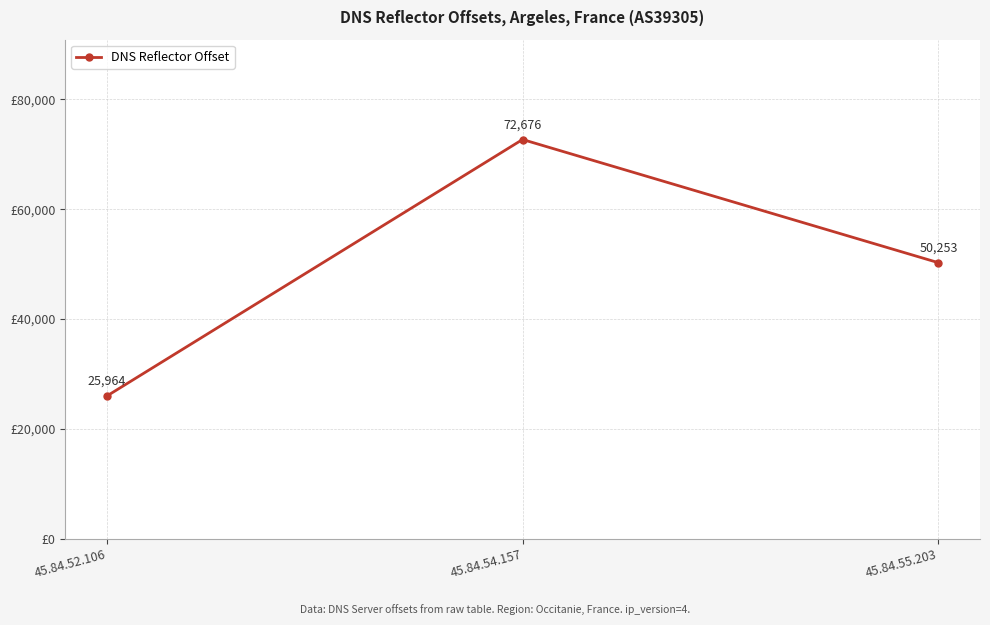

List the labels in order of value, smallest first.

45.84.52.106, 45.84.55.203, 45.84.54.157